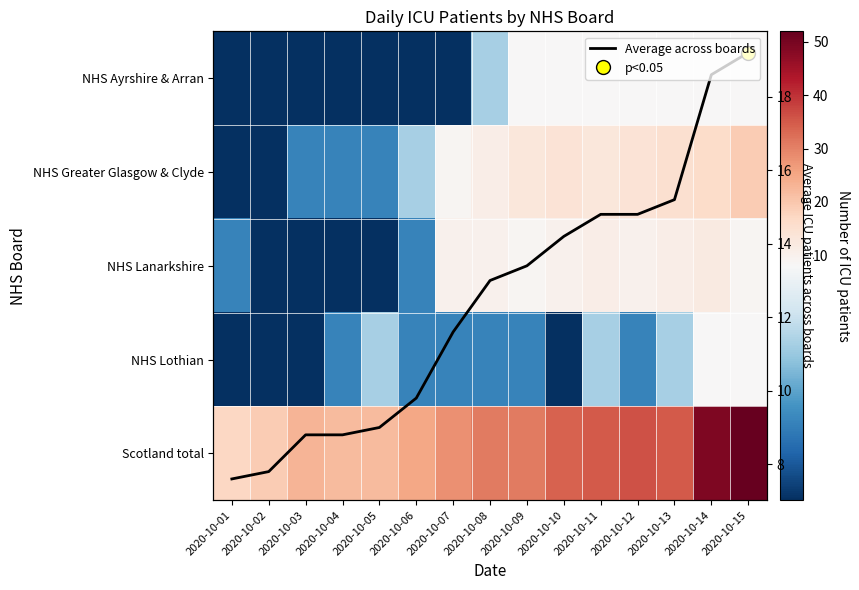

At which label is NHS Ayrshire & Arran closest to 6?

2020-10-01